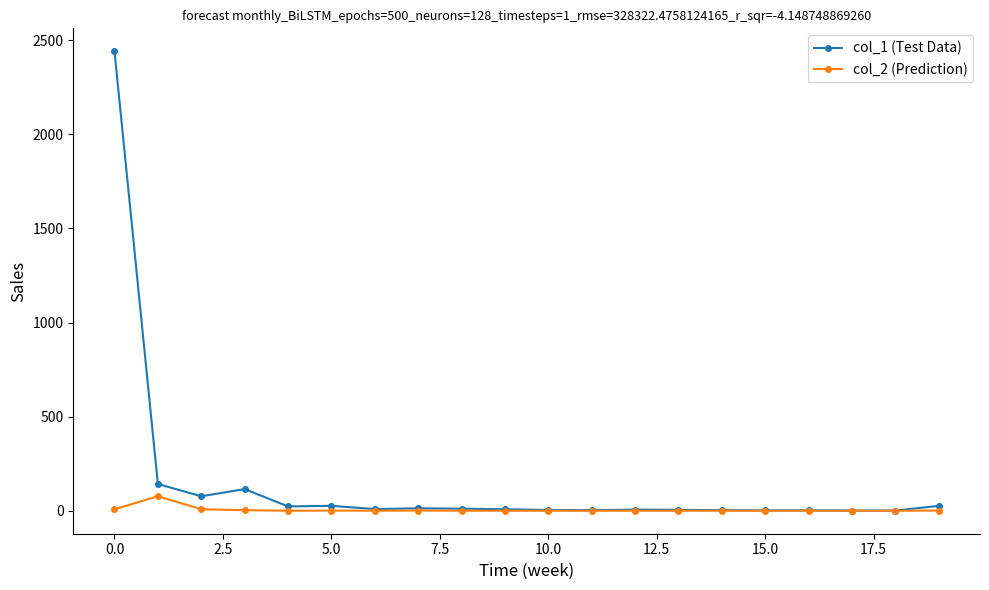

Which series has the largest total across all categories?

col_1 (Test Data)